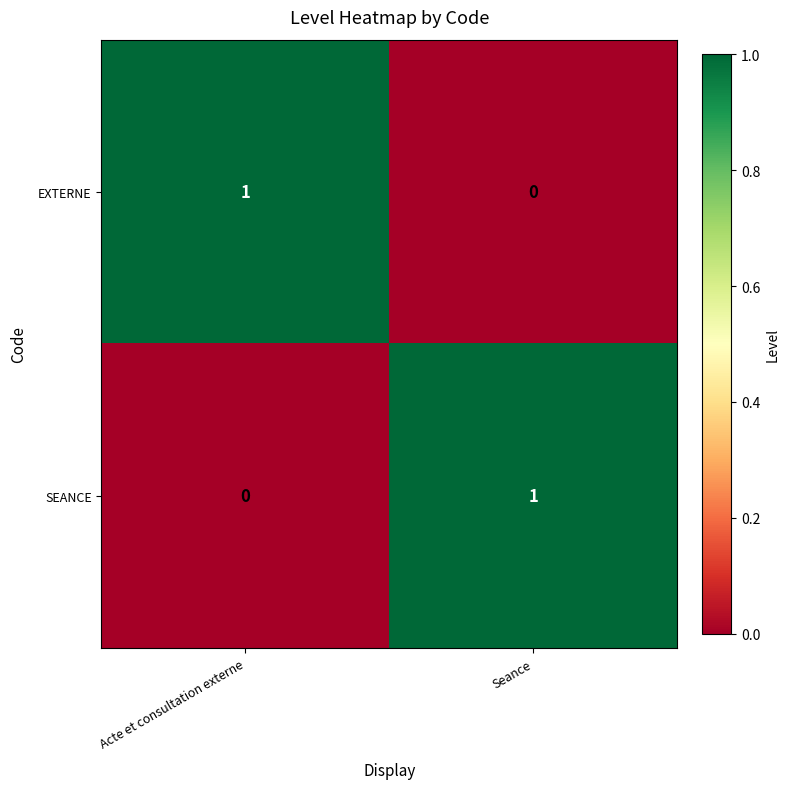

What is the maximum value shown in the chart?

1